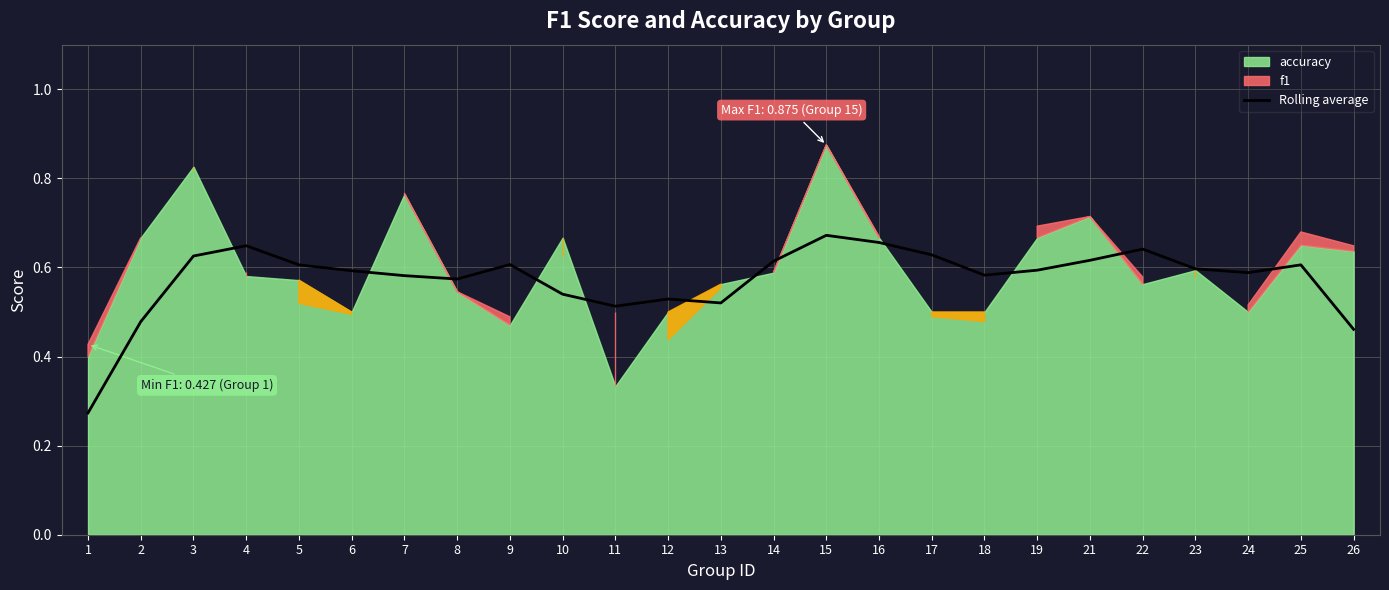

True or false: Rolling average has a value of 0.8 at 11.

False